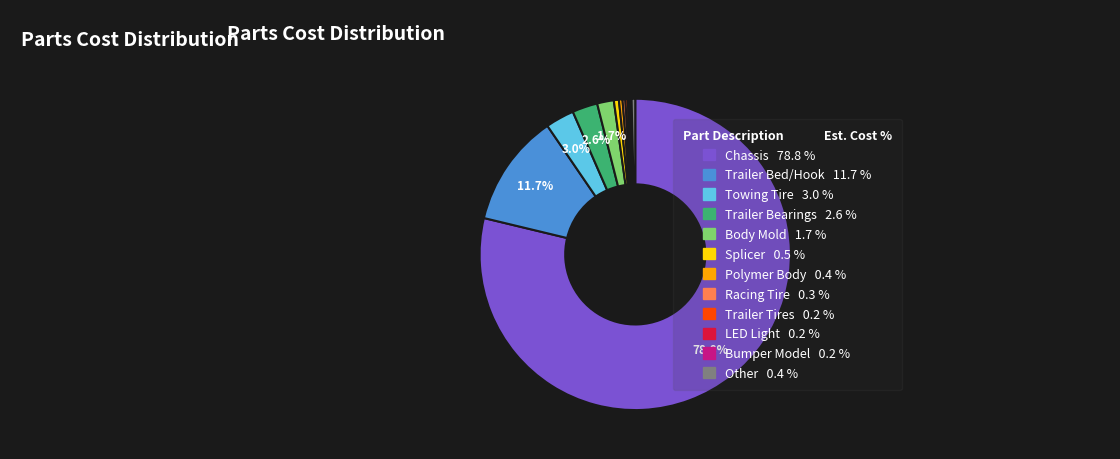

Is there a majority slice in this chart?

Yes